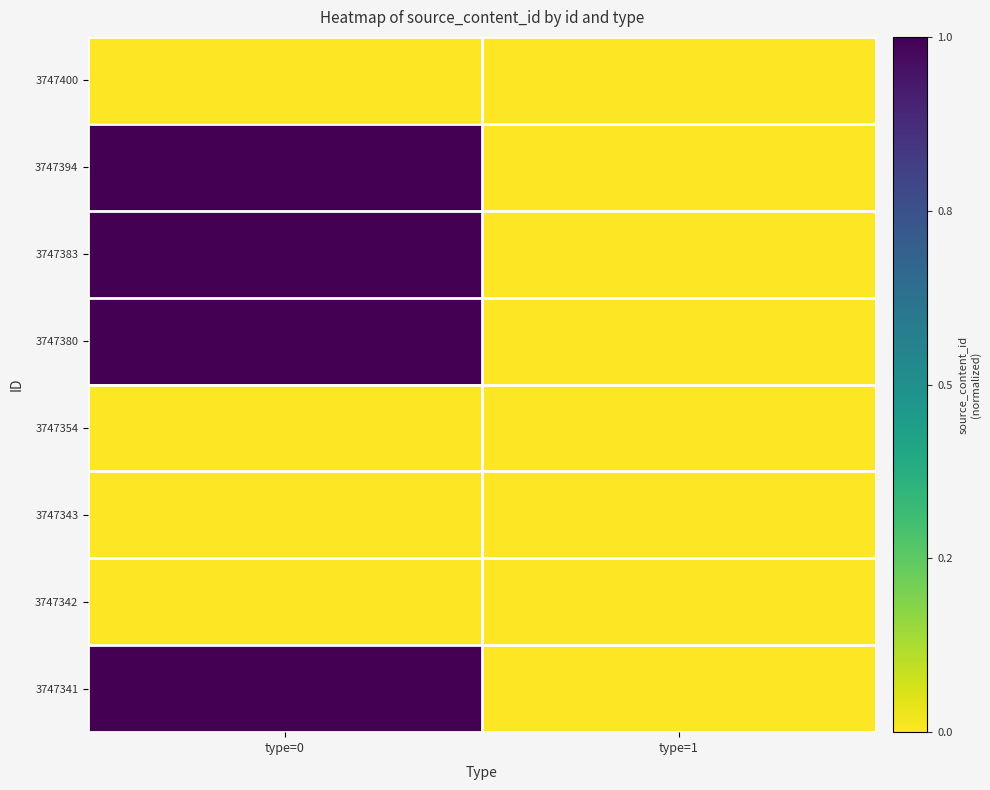

At which category is the sum across all series the highest?

type=0